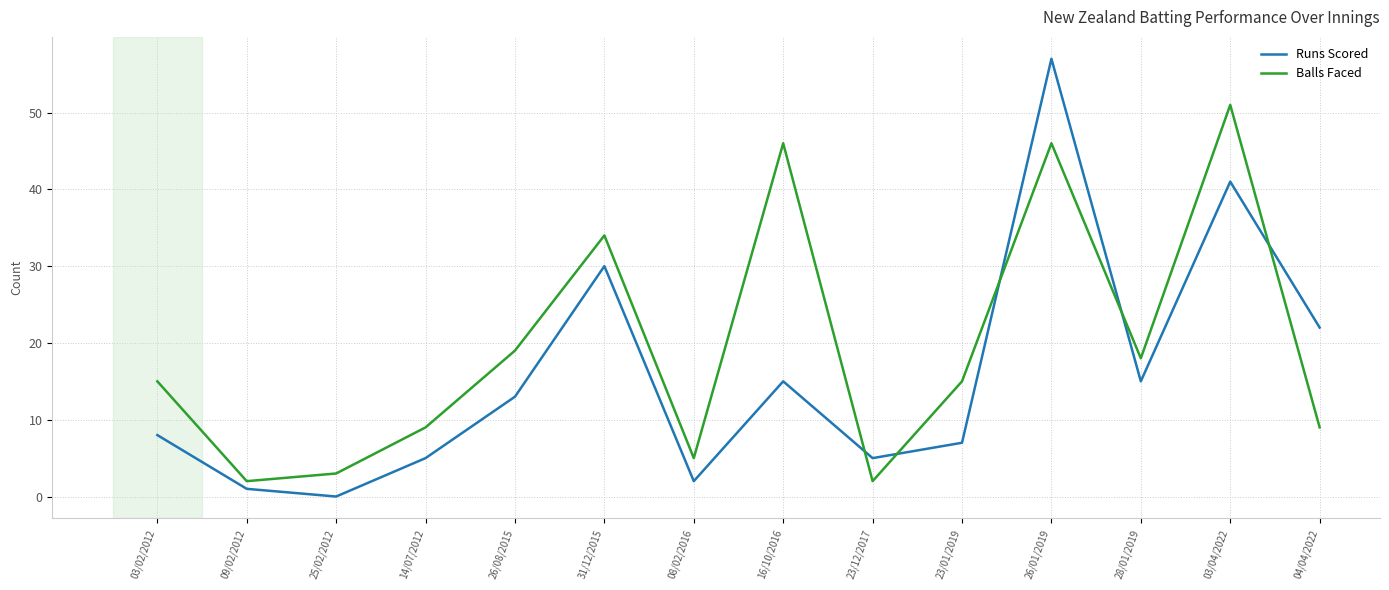

Which series has the widest spread of values?

Runs Scored